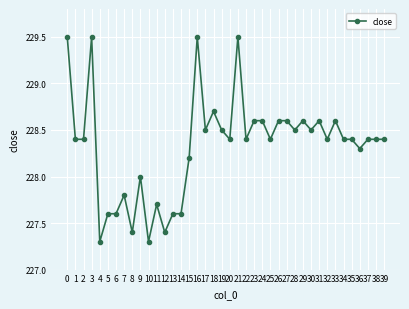

What is the greatest value displayed?

229.5